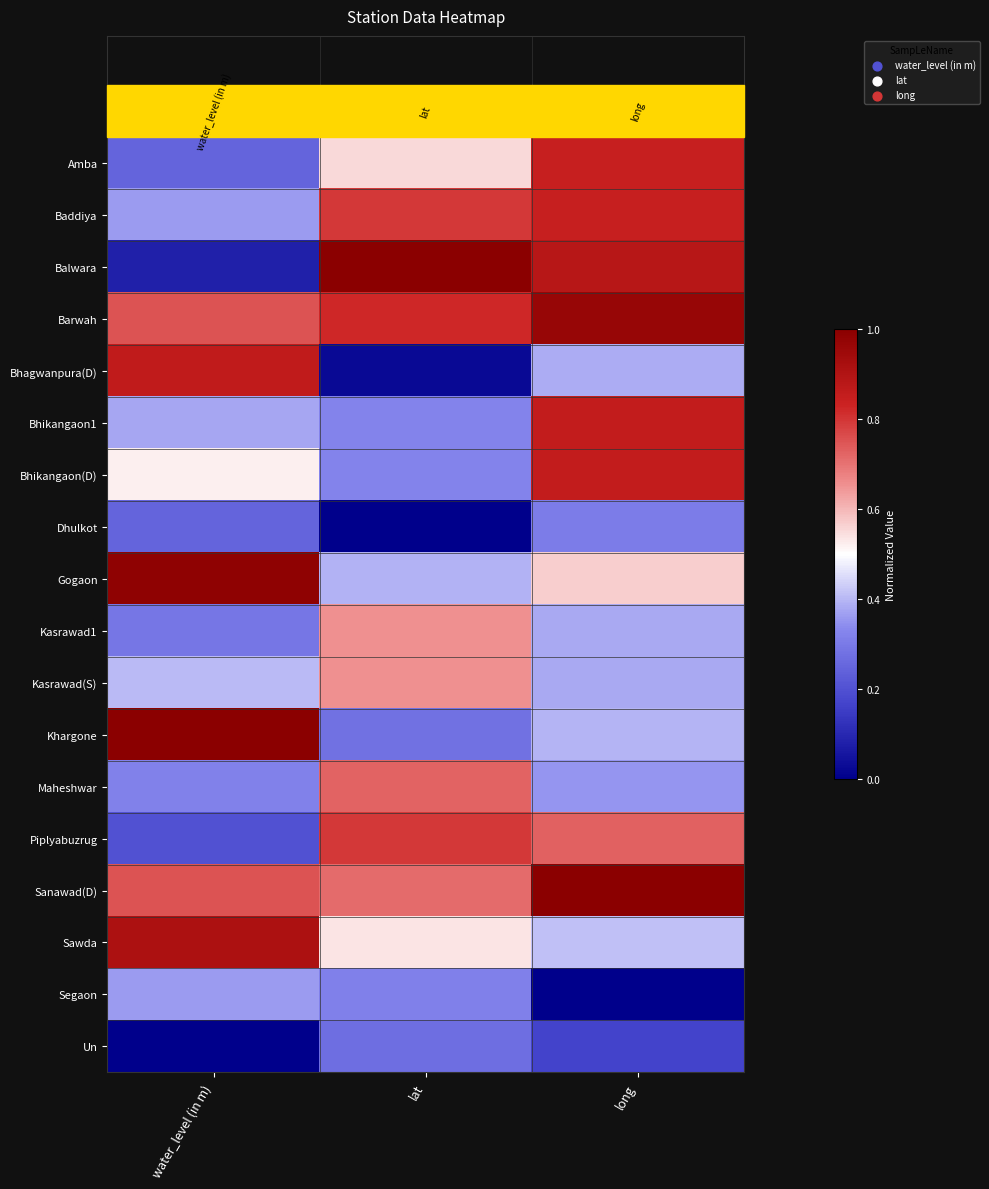

What is the spread (max minus min) of values at long?

1.0